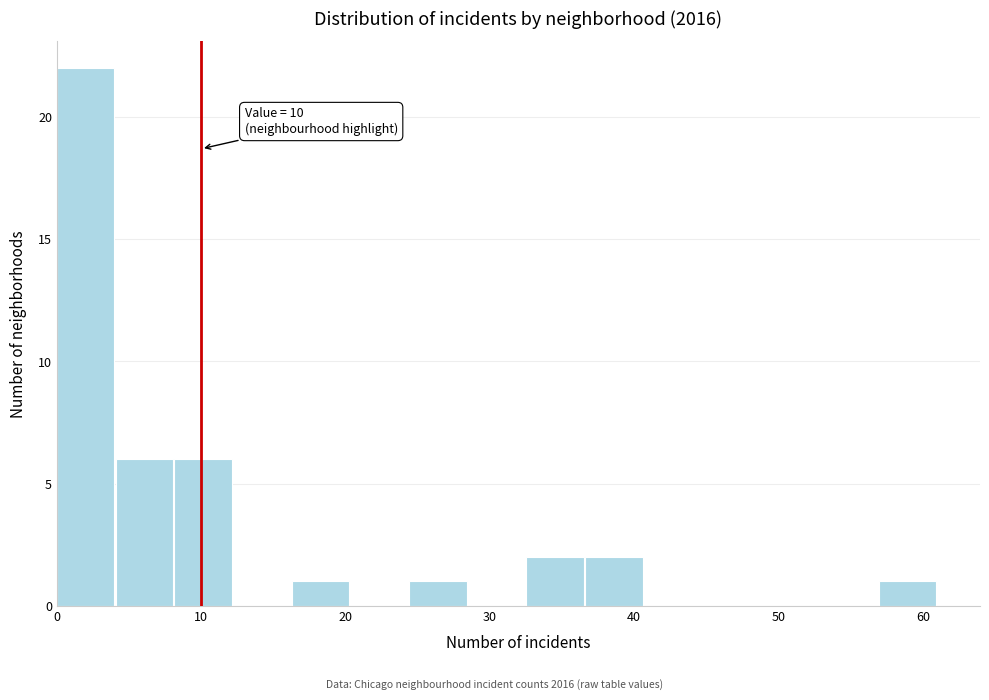

Over which range of the x-axis is the bar tallest?

0 to 4